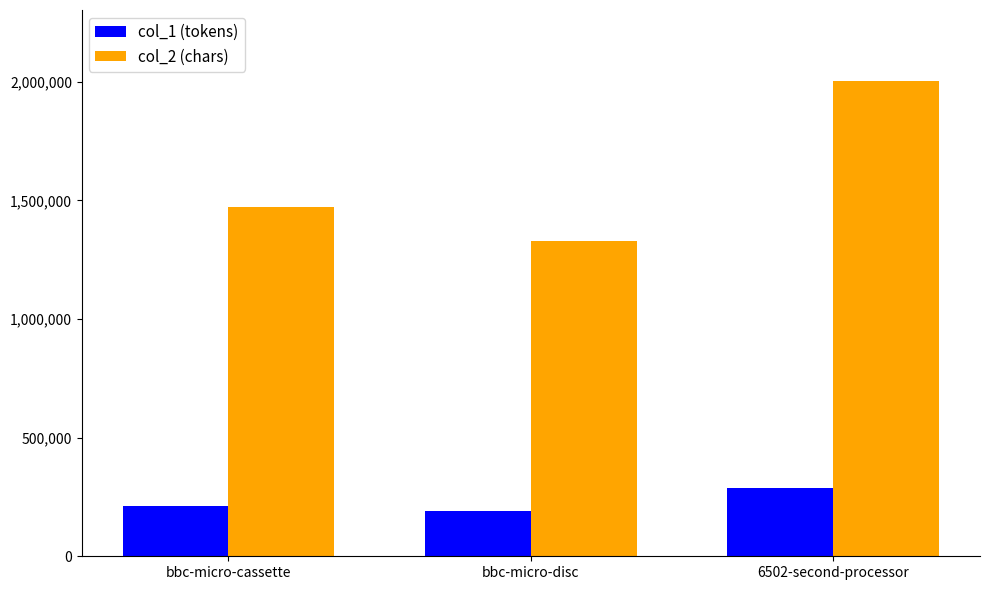

Reading left to right, extract all data points from this chart.

col_1 (tokens): bbc-micro-cassette=212138	bbc-micro-disc=191928	6502-second-processor=289086
col_2 (chars): bbc-micro-cassette=1472417	bbc-micro-disc=1329140	6502-second-processor=2001638